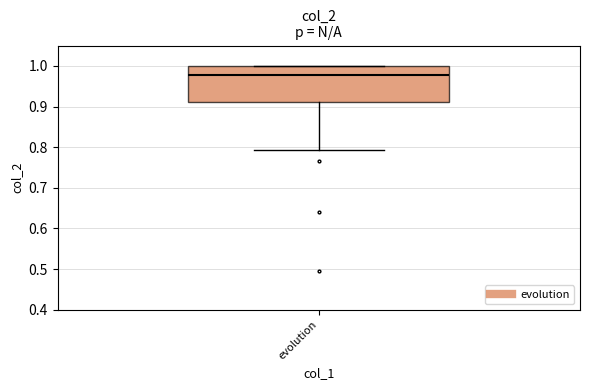

Read this box plot against the y-axis: the position of the median line, the range covered by the box, and the ends of both whiskers. The values are not printed on the chart, so give them approximately, as read against the axis.

median 0.98, box 0.91 to 1.00, whiskers 0.79 to 1.00